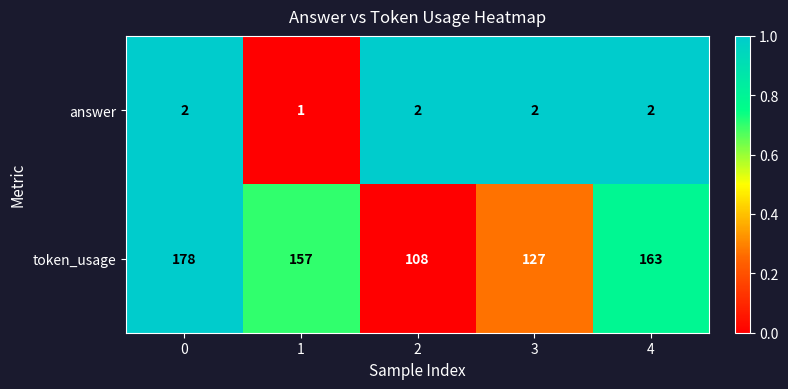

Which series has the widest spread of values?

token_usage